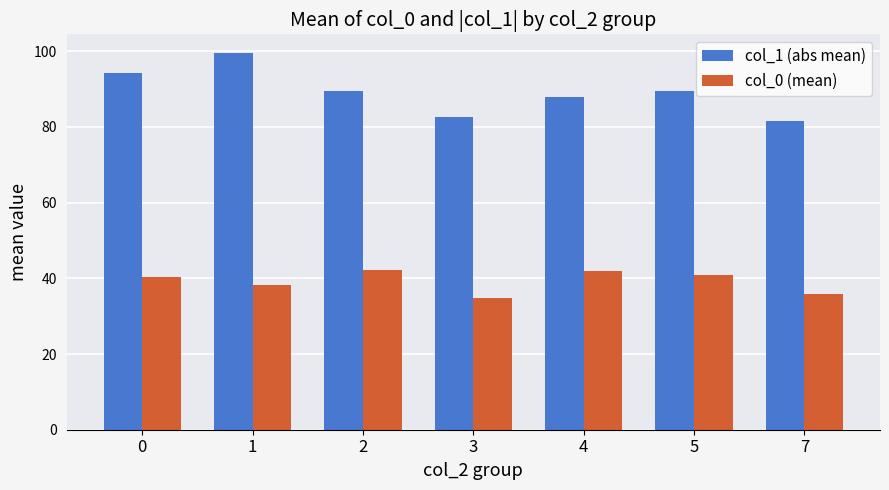

What is the value of the col_1 (abs mean) bar at the 3rd from the left?

89.5